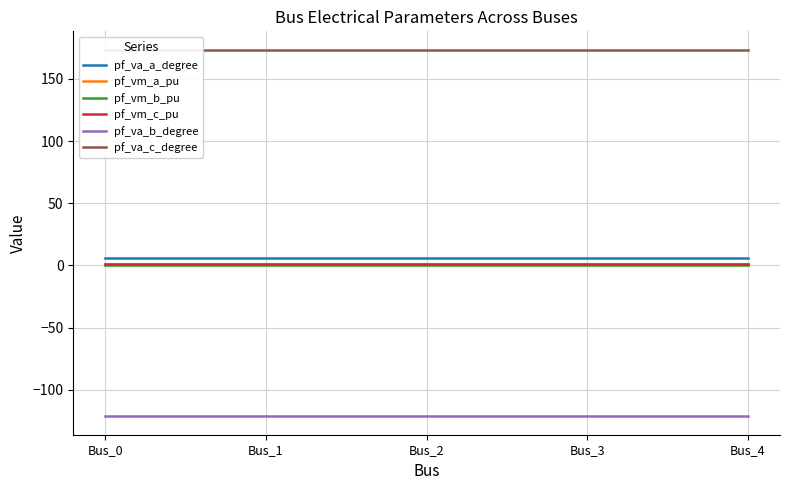

Which category has the lowest value in the pf_vm_b_pu series?

Bus_1